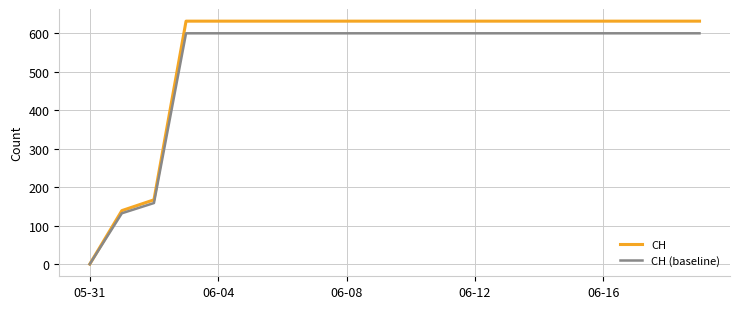

Rank the series by their maximum value, from lowest to highest.

CH (baseline), CH